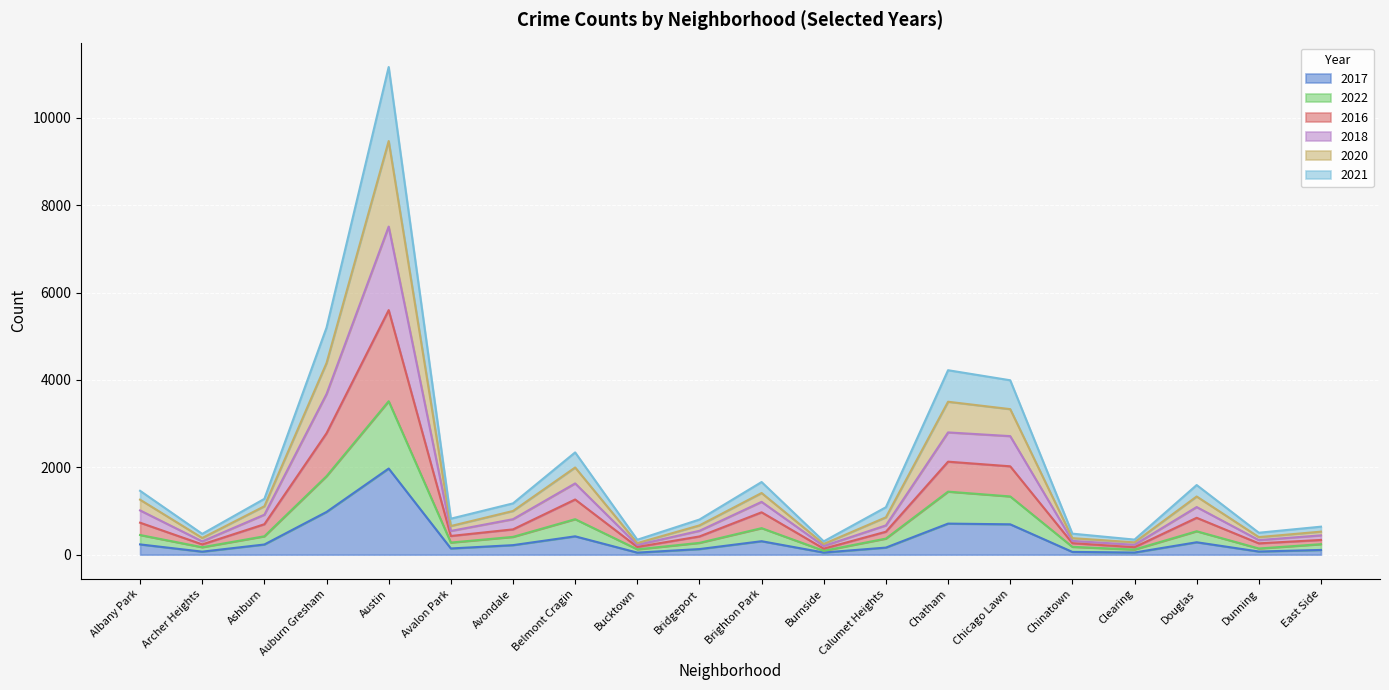

True or false: 2017 has a value of 235 at Albany Park.

True